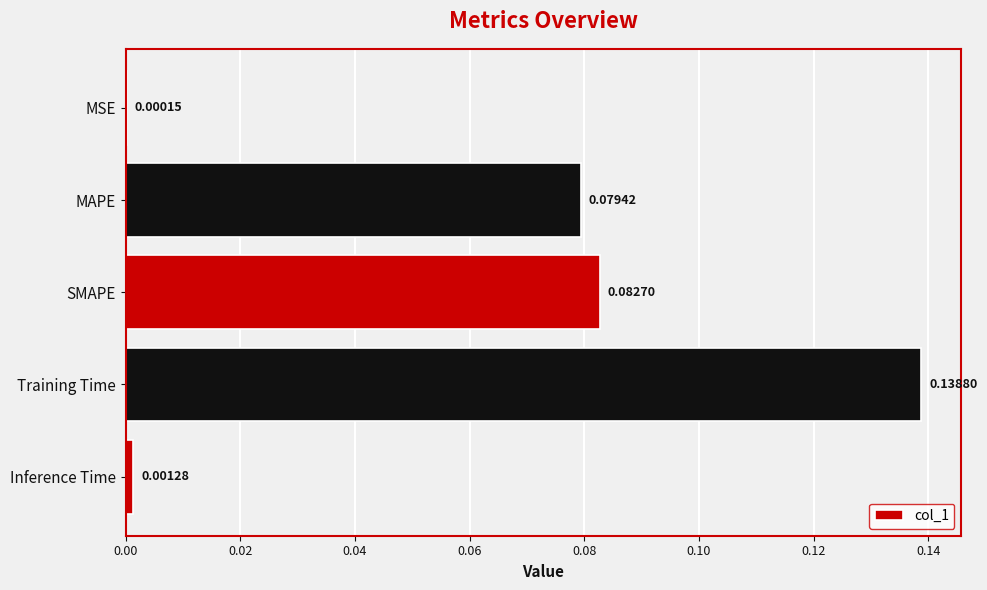

How many data points does each series have?

5